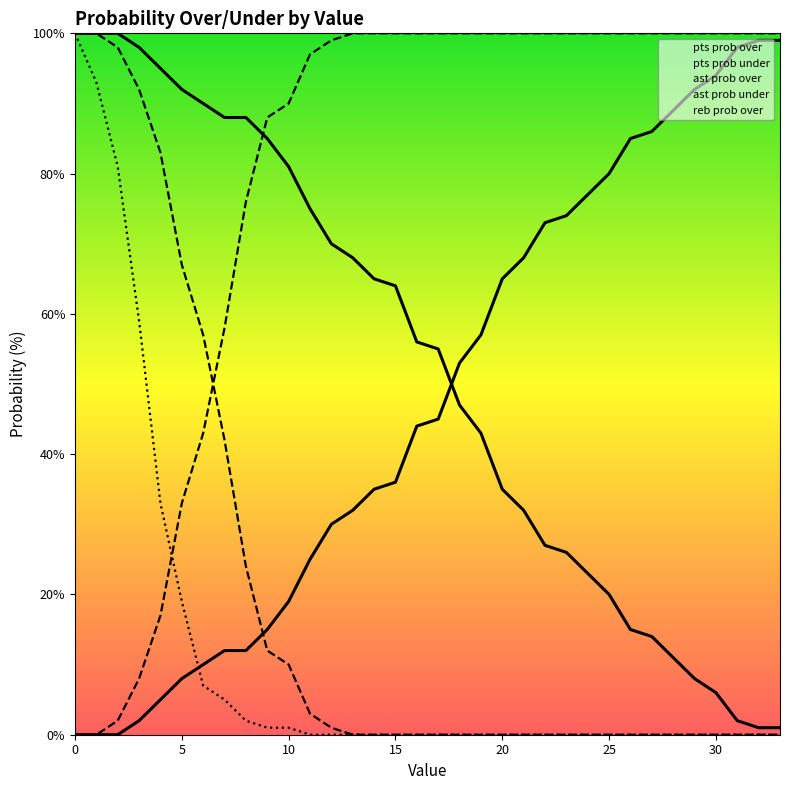

Count the number of data series in this chart.

5